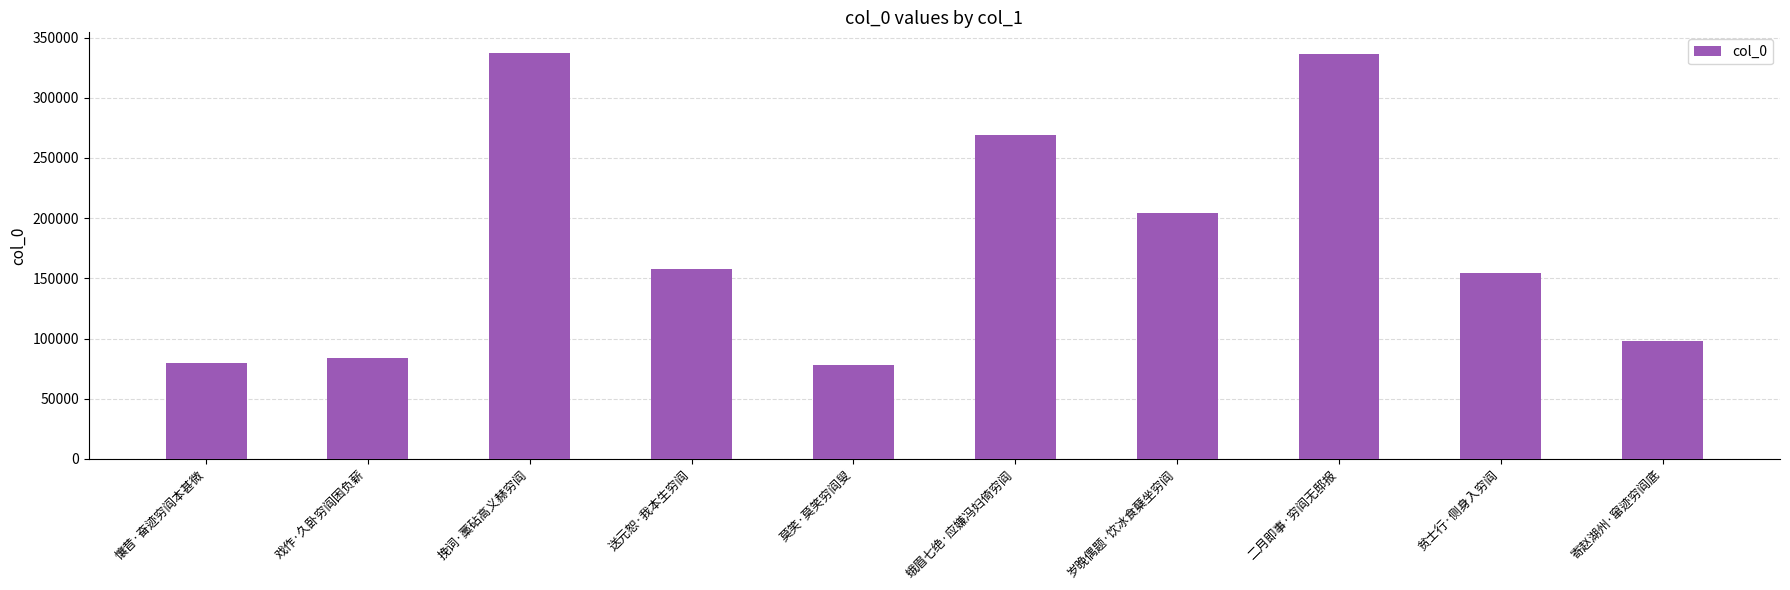

What is the sum of all values?

1799729